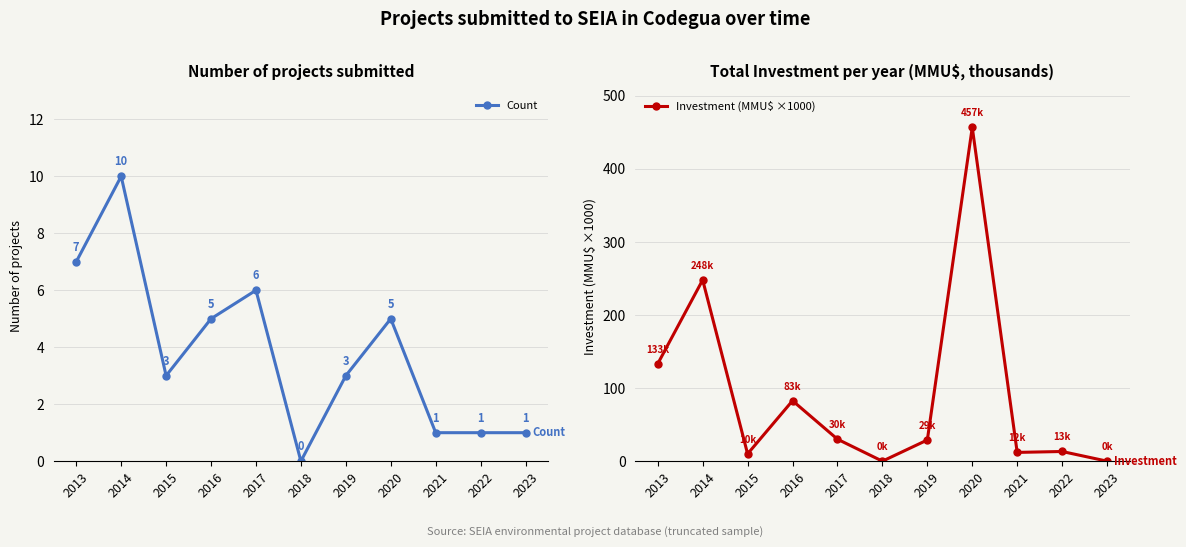

Where is the first local maximum for Count?

2014